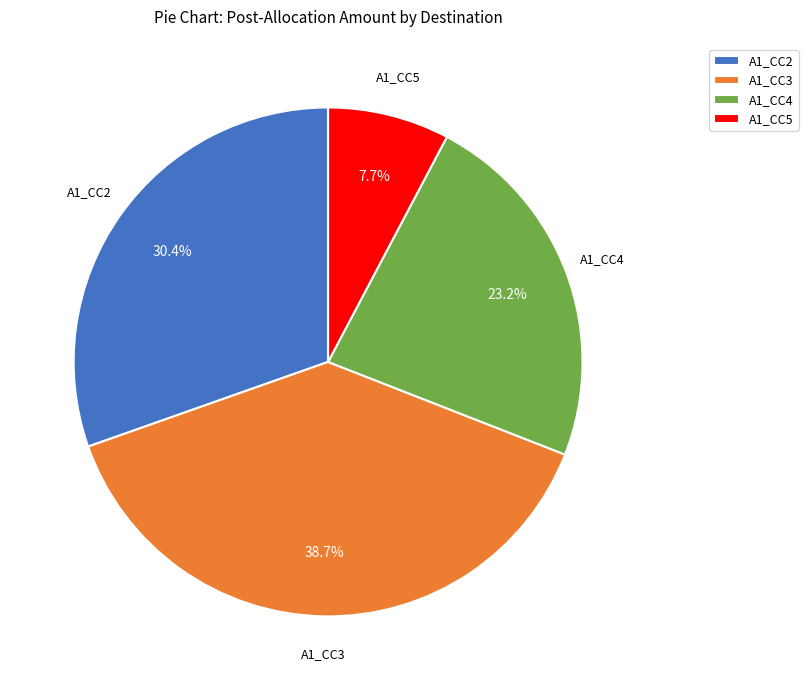

What is the smallest slice in the pie chart?

A1_CC5